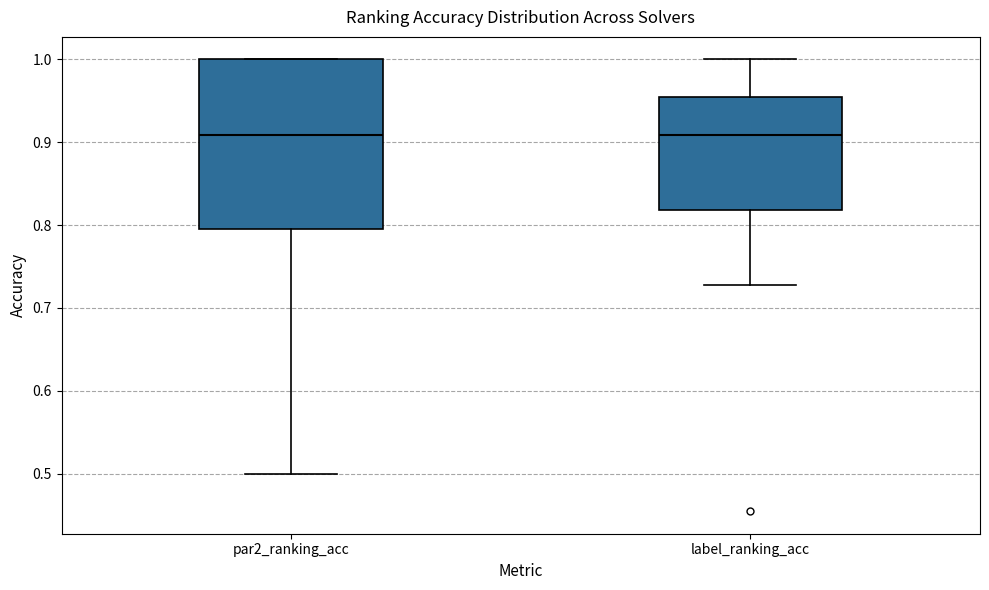

Where is the lower edge of the box for label_ranking_acc on the y-axis? The values are not printed on the chart, so give them approximately, as read against the axis.

0.82